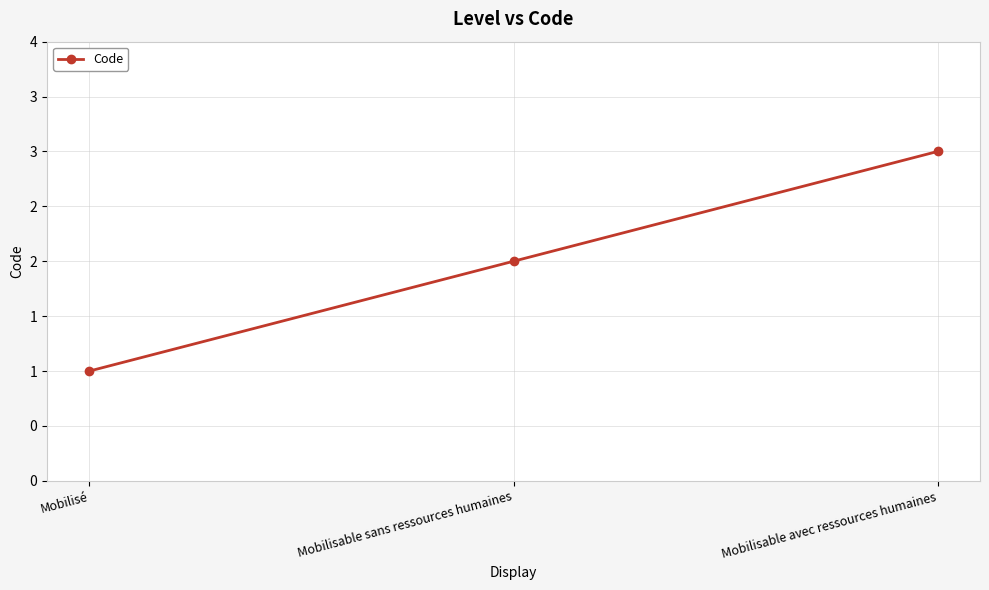

Count the values in the range 1 to 3.

3